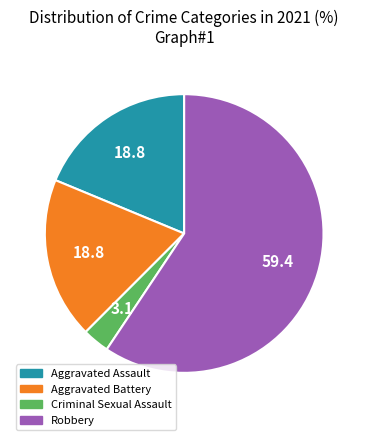

Count the number of slices in the pie.

4